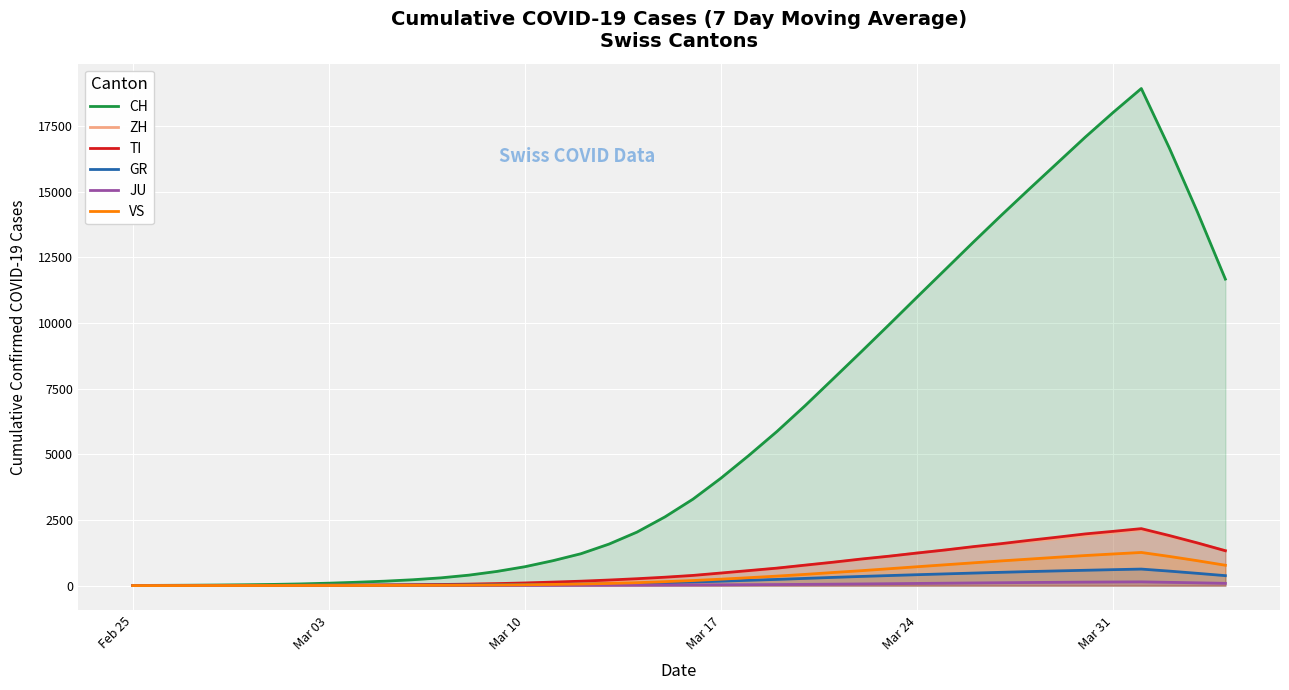

What are all the series names shown in the legend?

CH, ZH, TI, GR, JU, VS